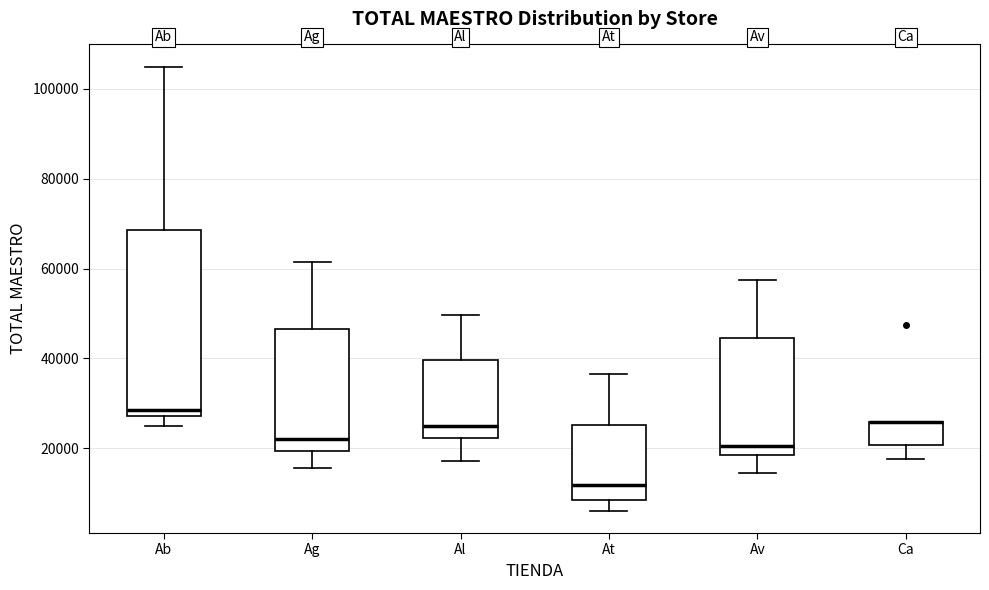

Which box is the tallest, from its lower edge to its upper edge?

Ab